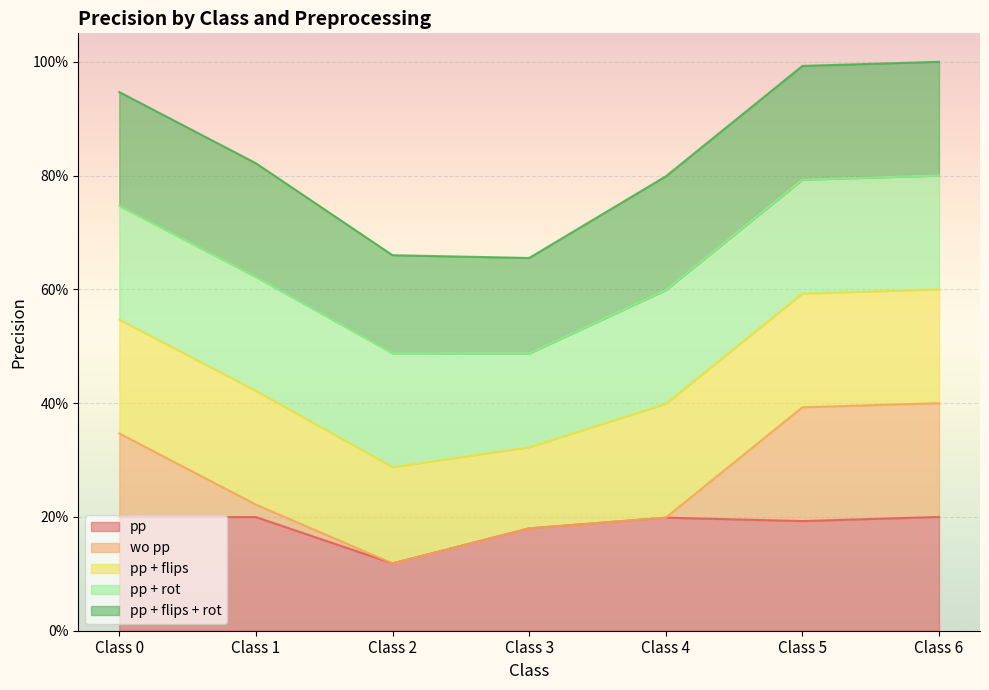

Does the chart display data point markers on the line(s)?

No